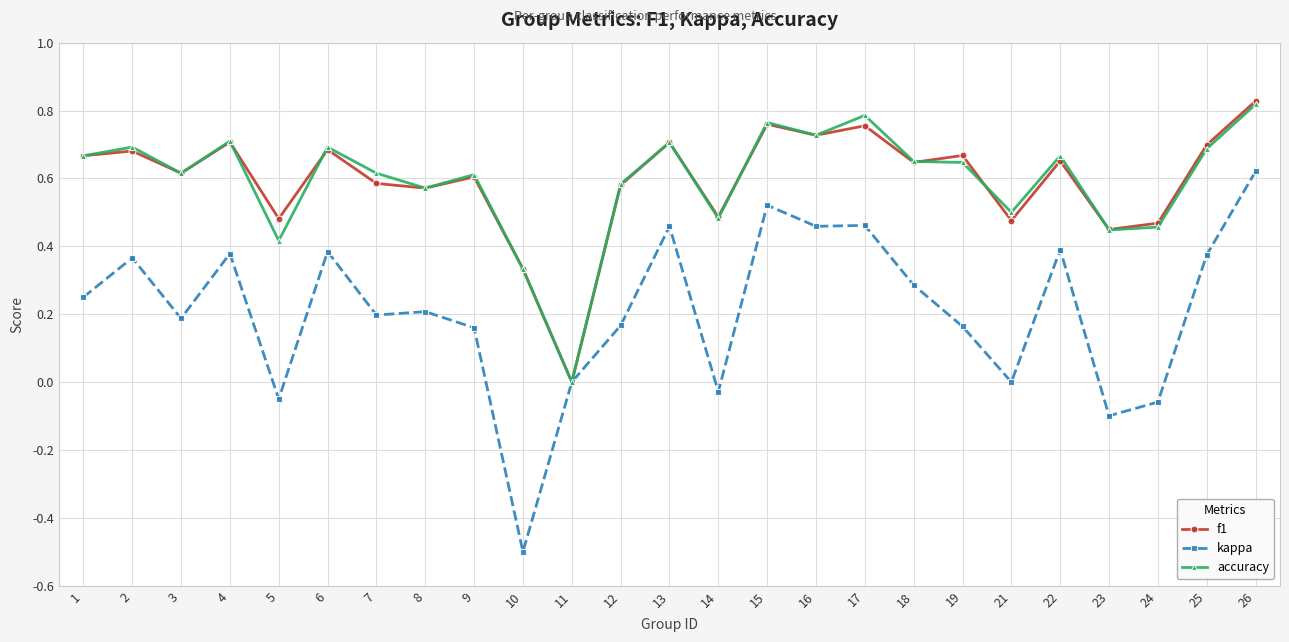

How many lines are shown in the chart?

3